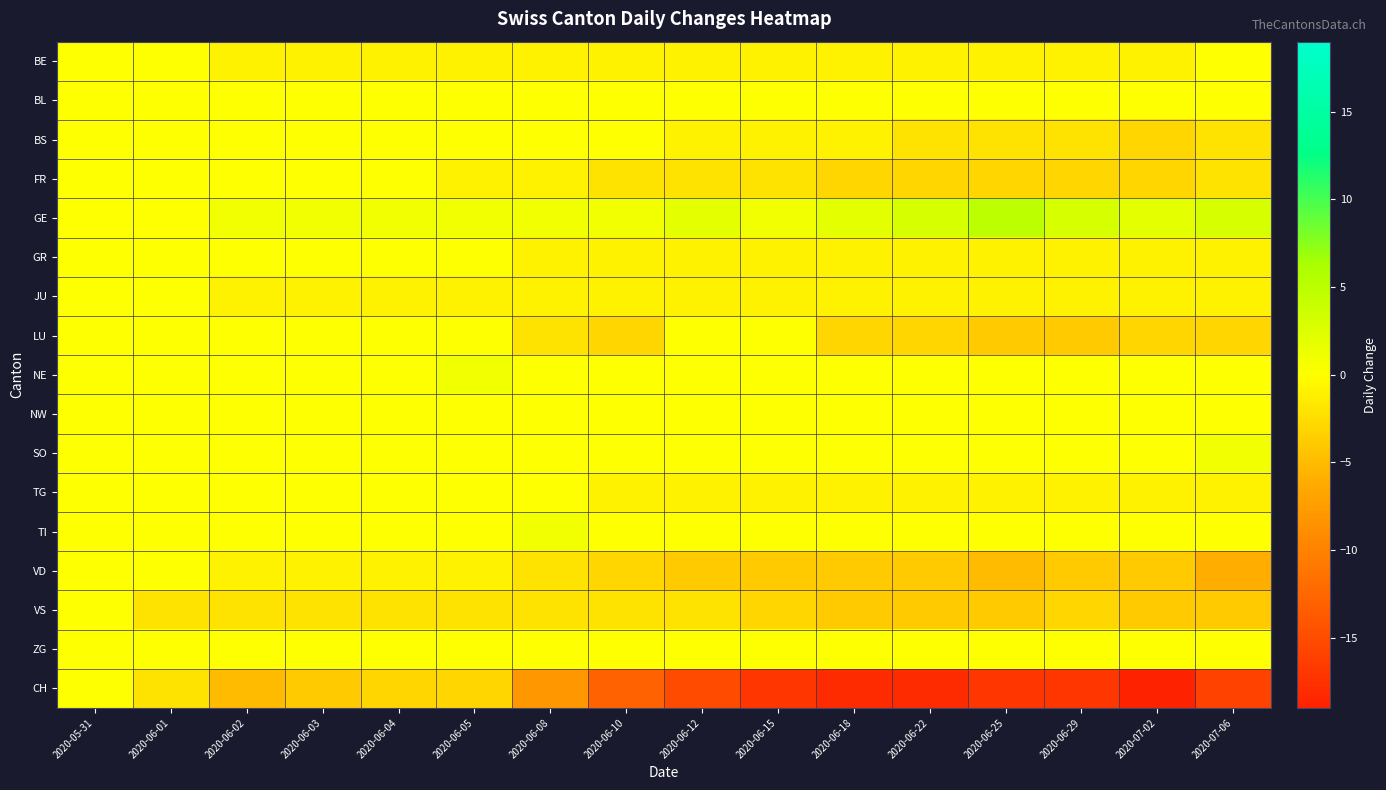

At which category is the sum across all series the highest?

2020-05-31